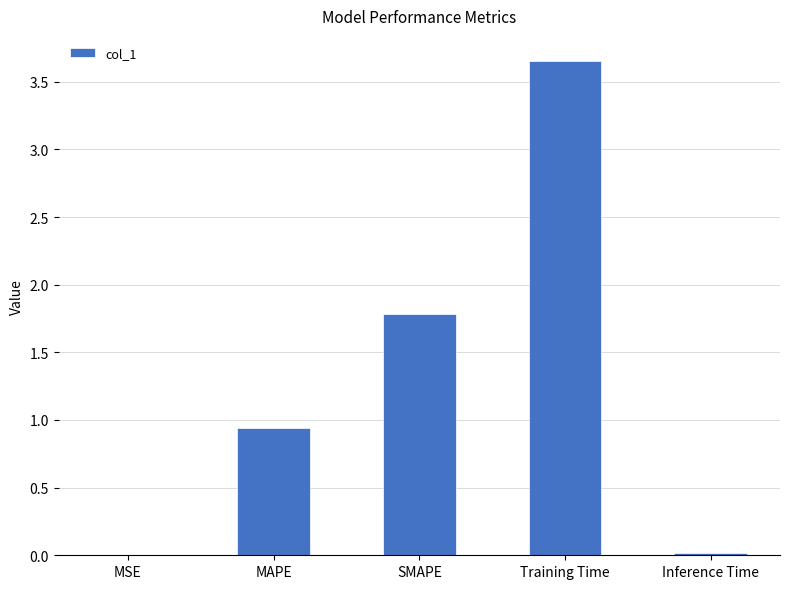

At which label is the value closest to 1?

MAPE